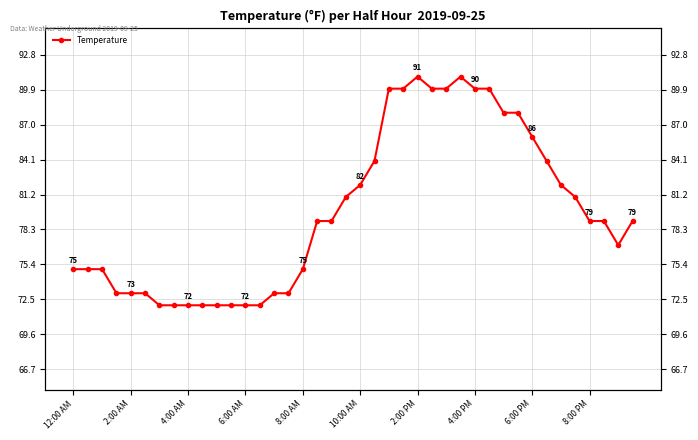

How many lines are shown in the chart?

1